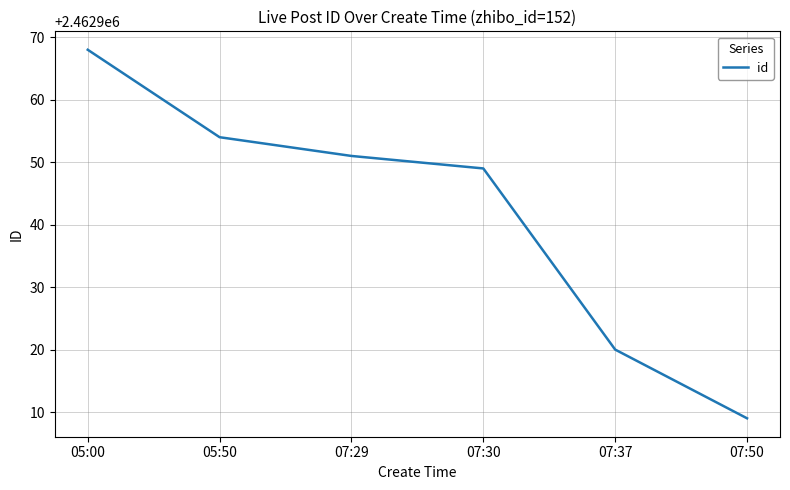

What is the change in value from 05:50 to 07:29?

-3